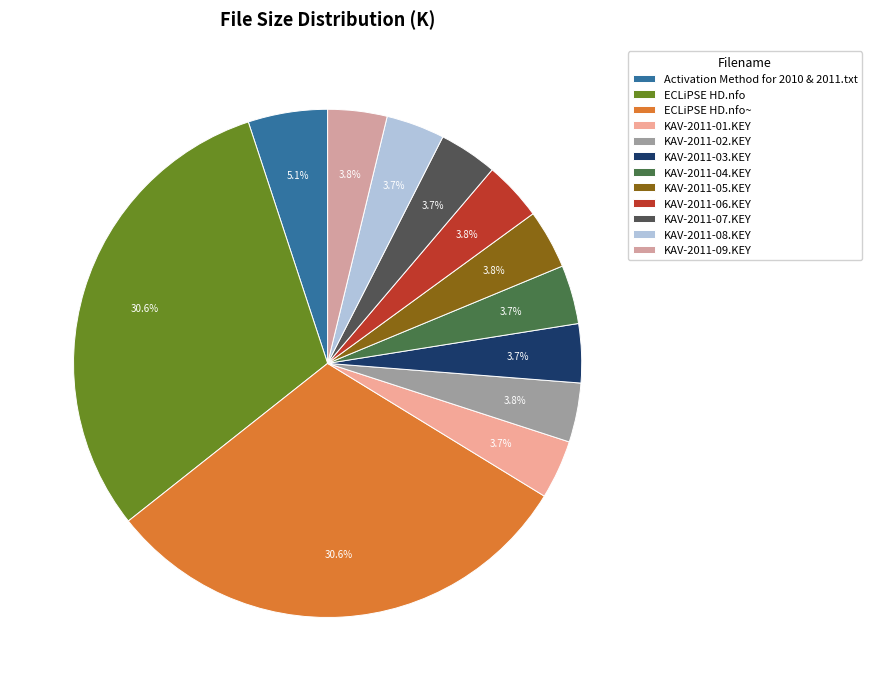

Does KAV-2011-01.KEY represent more than half of the total?

No